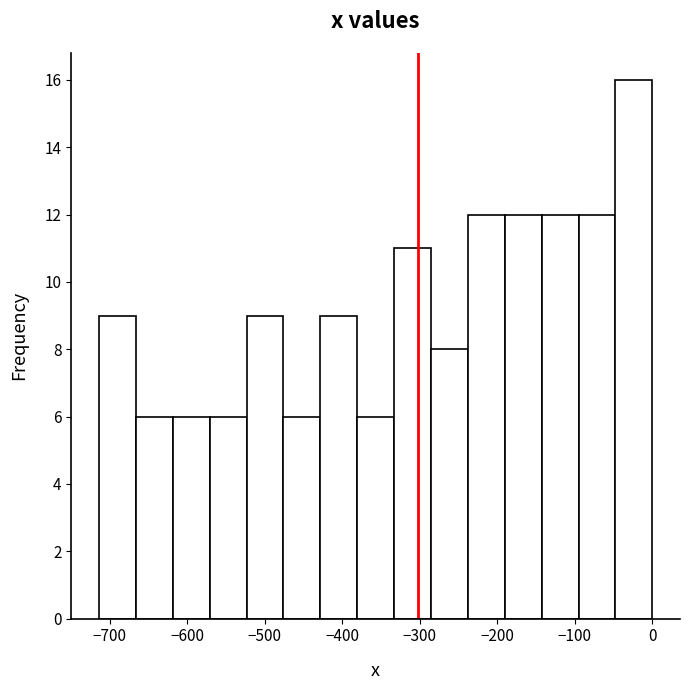

How tall is the bar that spans -570 to -520 on the x-axis? Neither the bar edges nor the heights are printed on the chart, so give them approximately, as read against the axes.

6